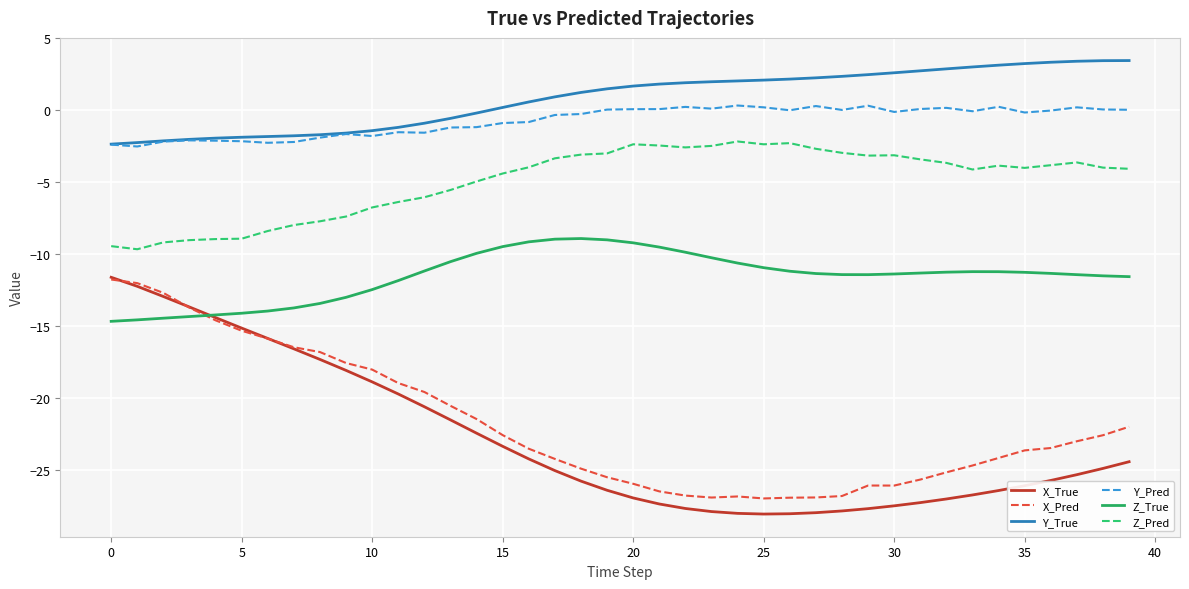

True or false: X_True and Z_Pred intersect in this chart.

False